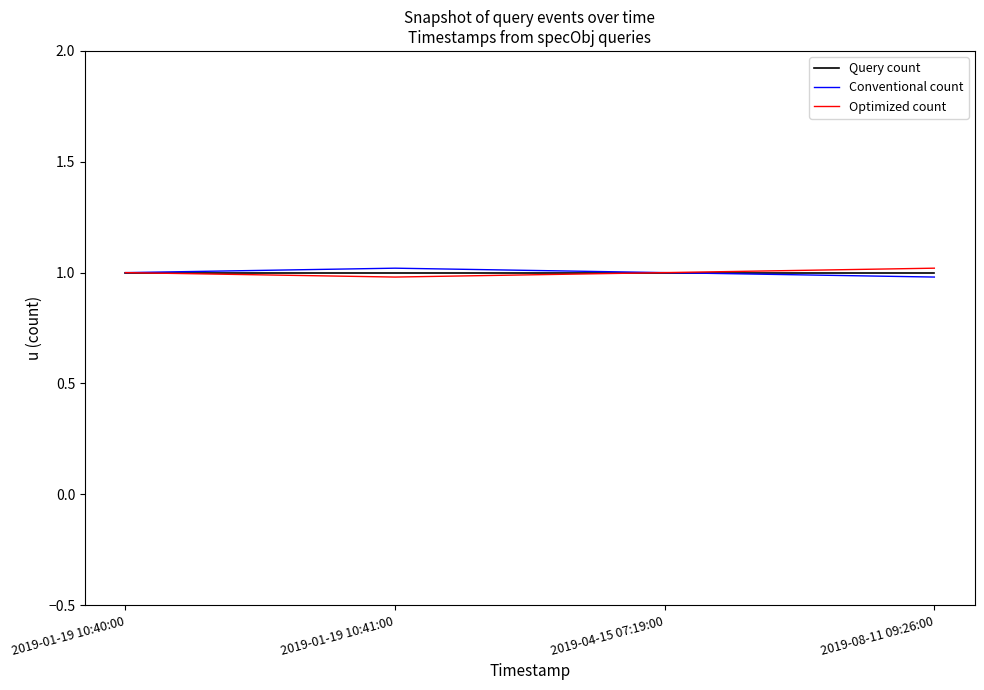

Count the number of categories in the chart.

4